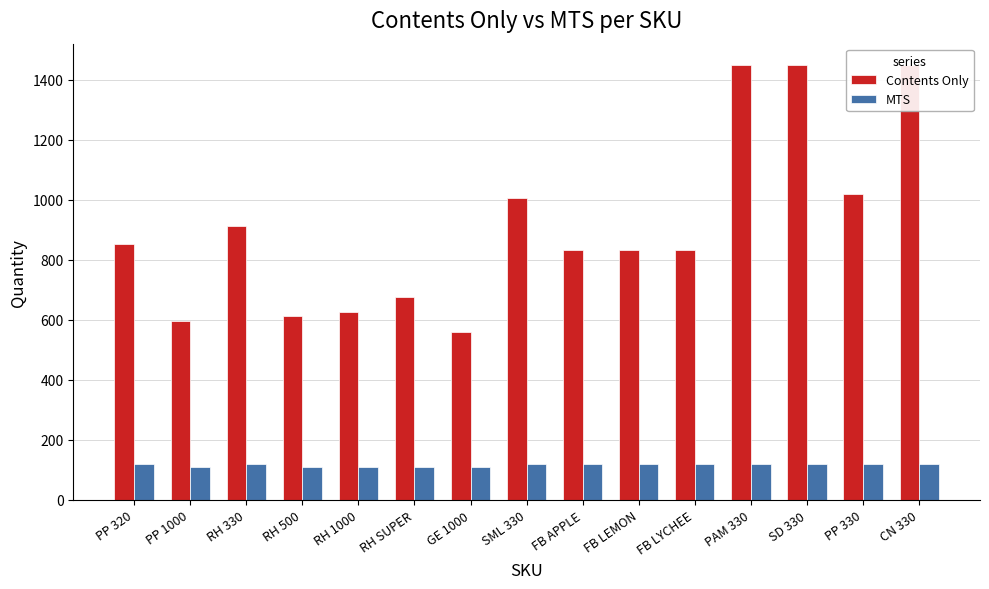

How many series are shown in this chart?

2